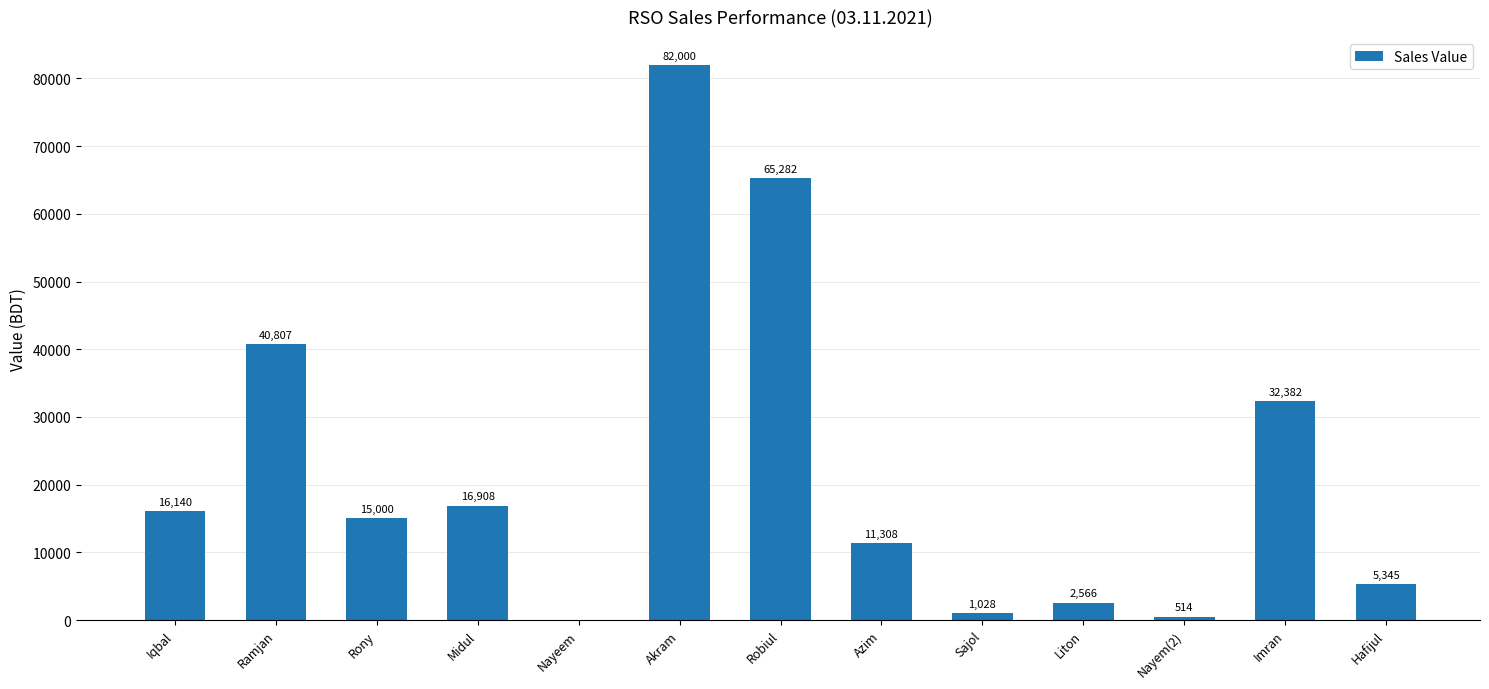

The chart shows a value of 8247 at Hafijul. True or false?

False